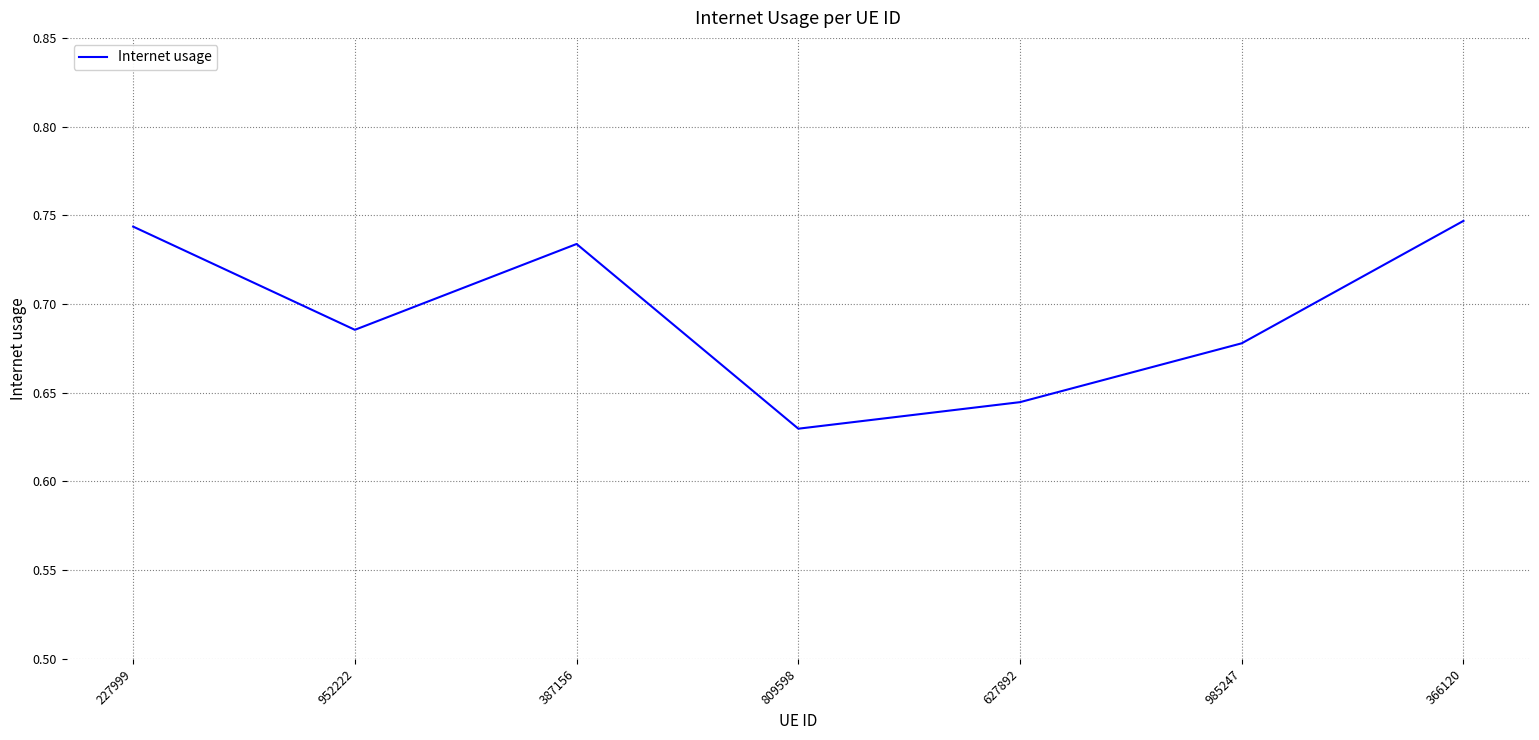

Which label corresponds to the smallest value in the chart?

809598